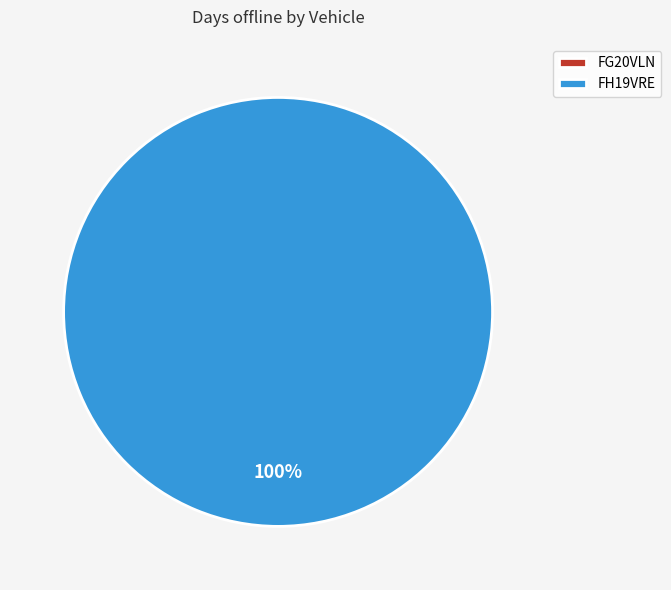

Rank the categories by value from lowest to highest.

FG20VLN, FH19VRE